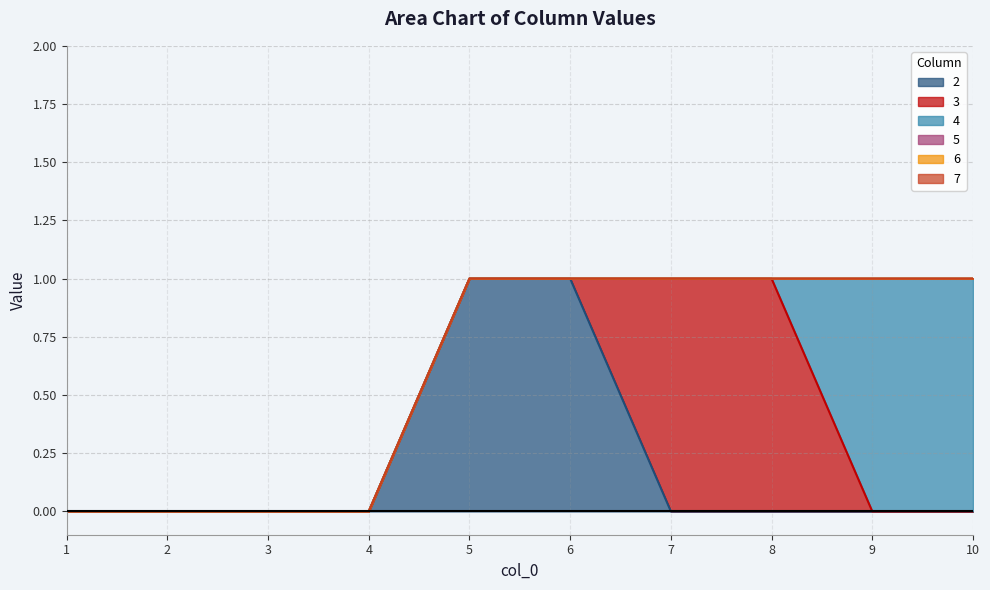

How many times do 2 and 3 cross each other?

1